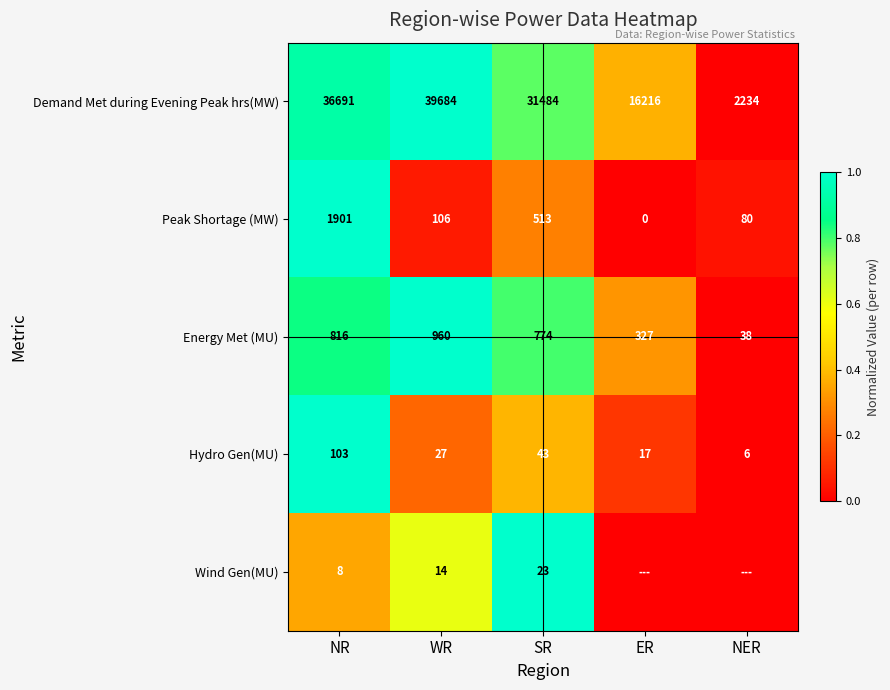

What is the difference between the highest and lowest values at SR?

31461